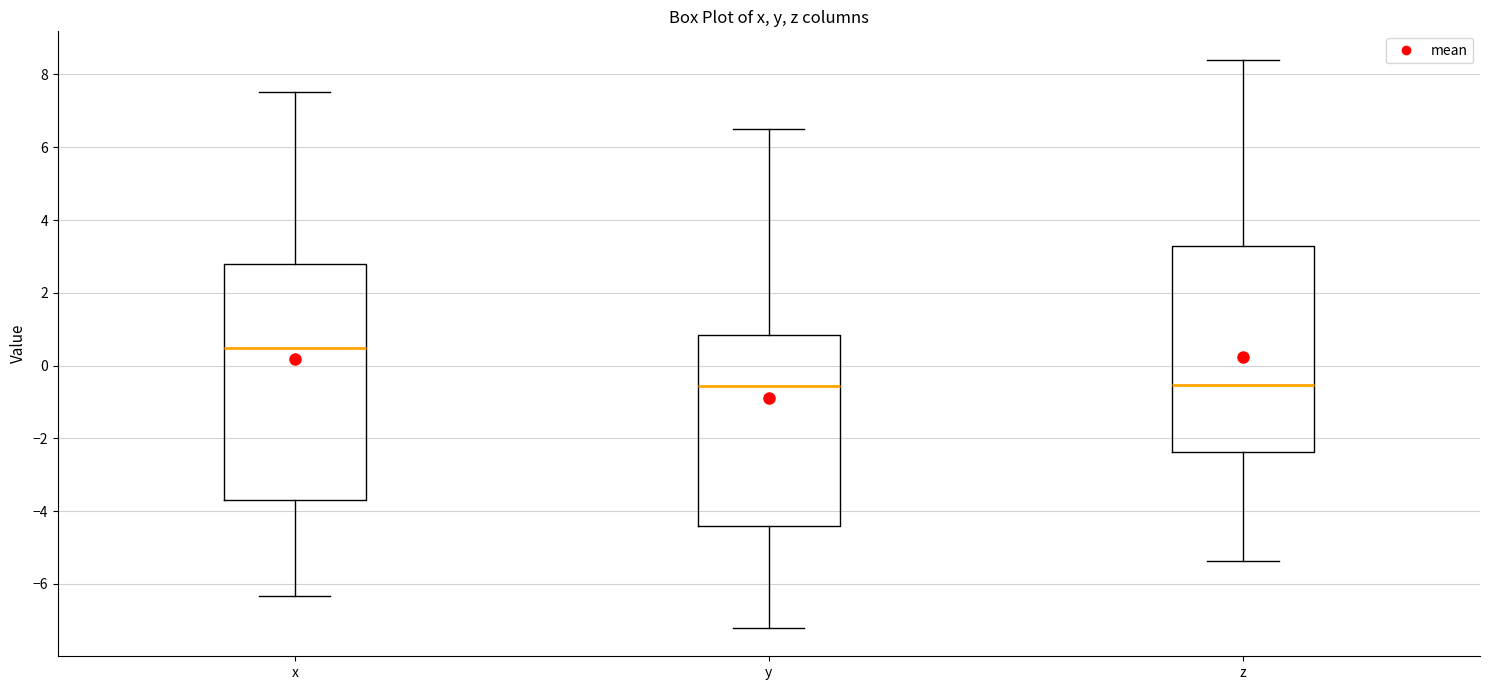

Reading left to right, transcribe this box plot: for each box, give where its median line is, the range the box spans, and where its two whiskers end, as read against the y-axis. The values are not printed on the chart, so give them approximately, as read against the axis.

x: median 0.4, box -3.6 to 2.8, whiskers -6.4 to 7.6
y: median -0.6, box -4.4 to 0.8, whiskers -7.2 to 6.6
z: median -0.6, box -2.4 to 3.2, whiskers -5.4 to 8.4